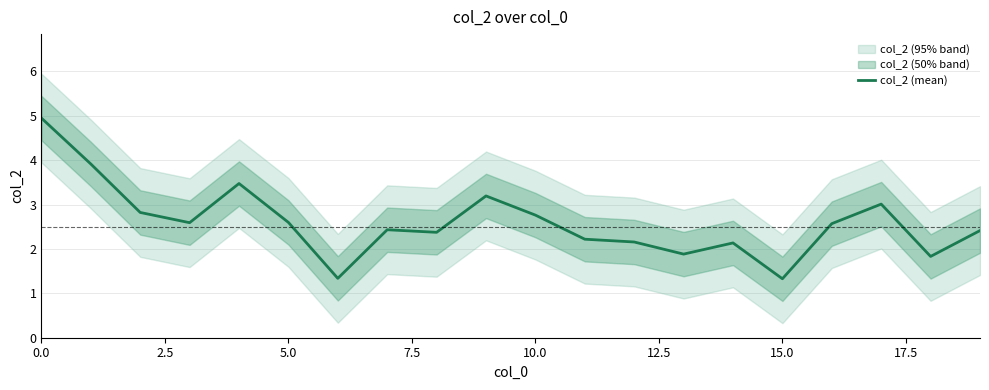

What is the lowest value of the col_2 (mean) series?

1.3